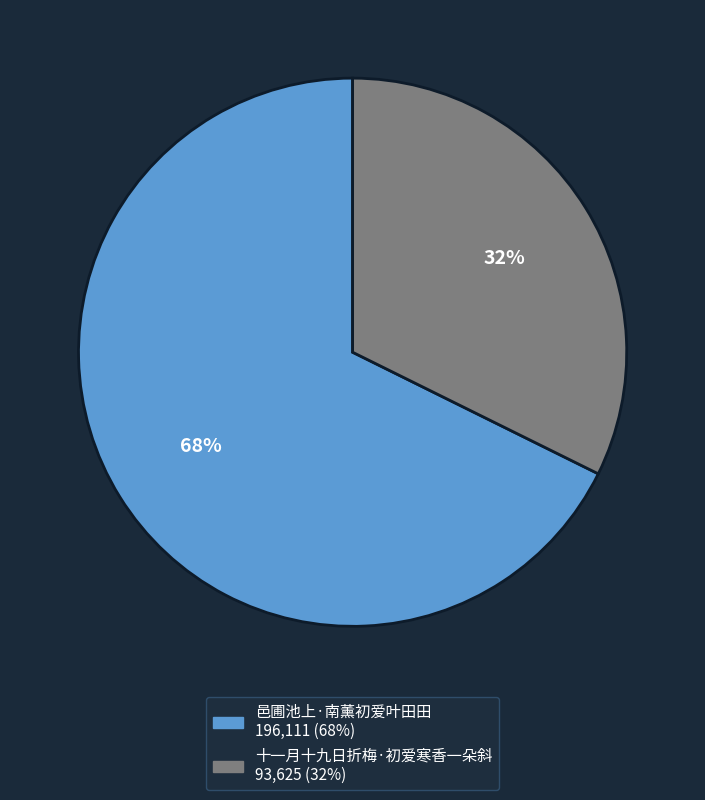

To the nearest percent, what is the average slice percentage?

50%